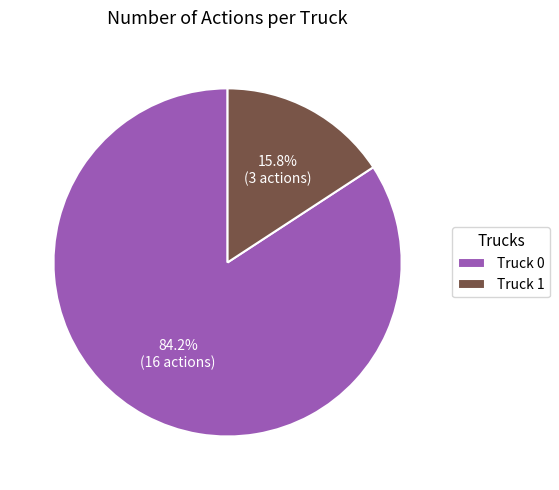

To the nearest percent, what is the difference between the Truck 1 and Truck 0 slice percentages?

68%